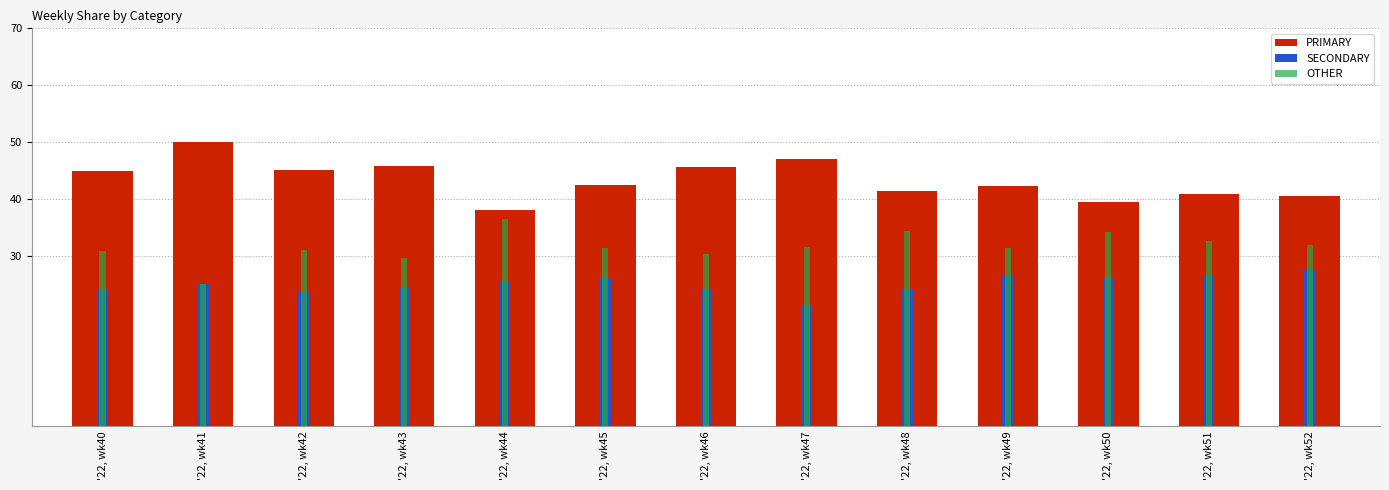

What is the highest value of the PRIMARY series?

50.0